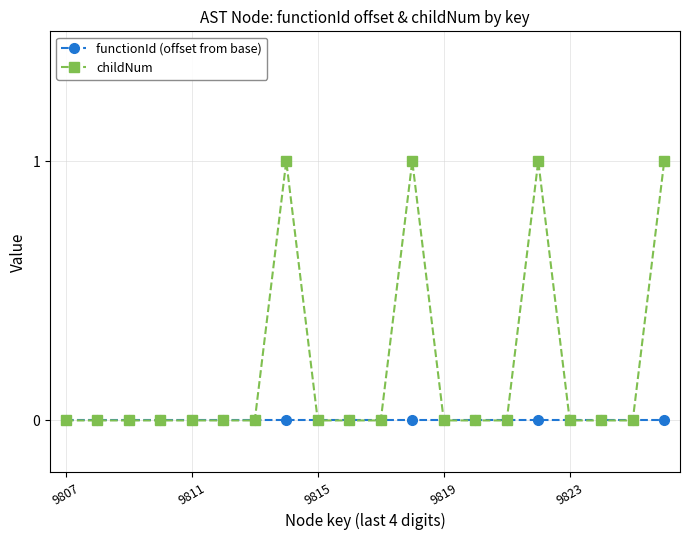

Count the childNum values in the range 0 to 1.

20